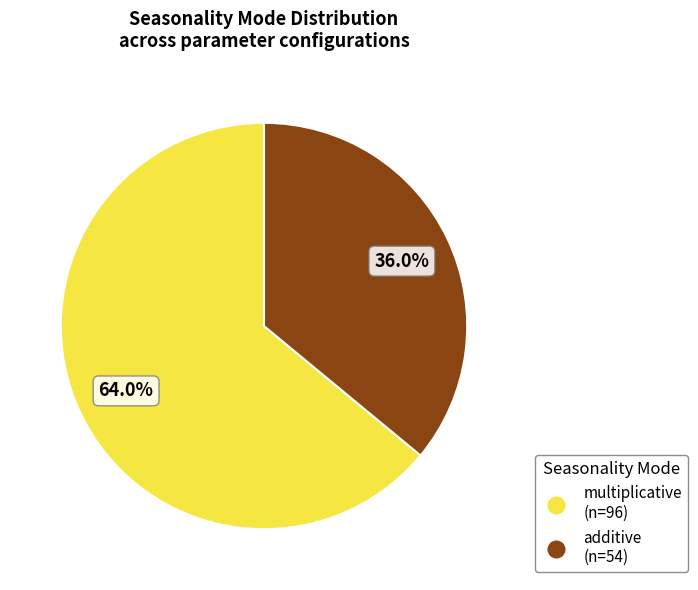

How many segments does this pie chart have?

2